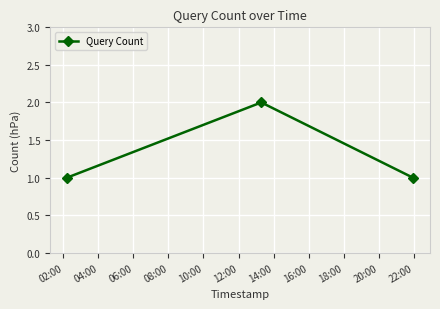

What is the sum of all values?

4